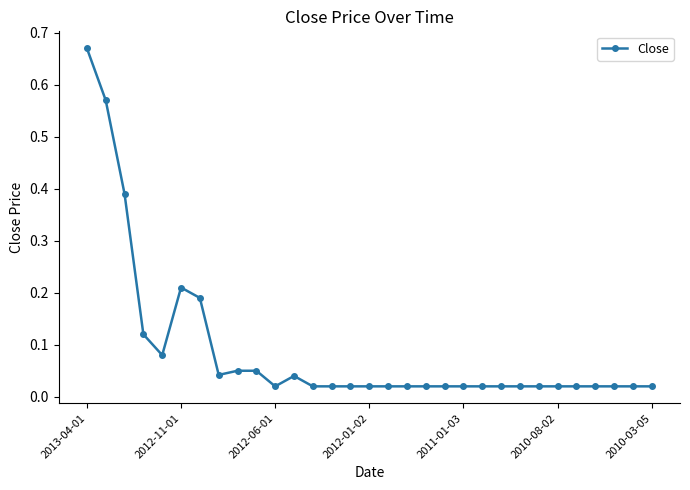

What is the sum of all values?

2.8